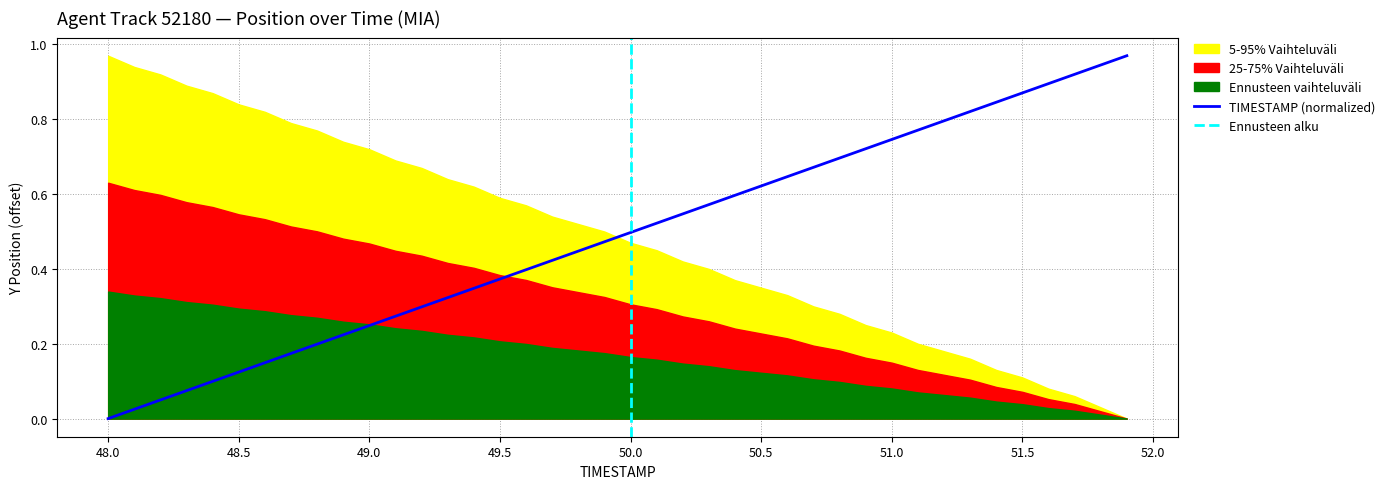

Reading right to left, transcribe all the data shown in this chart.

51.9=1.0	51.8=0.9	51.7=0.9	51.6=0.9	51.5=0.9	51.4=0.8	51.3=0.8	51.2=0.8	51.1=0.8	51.0=0.7	50.9=0.7	50.8=0.7	50.7=0.7	50.6=0.6	50.5=0.6	50.4=0.6	50.3=0.6	50.2=0.5	50.1=0.5	50.0=0.5	49.9=0.5	49.8=0.4	49.7=0.4	49.6=0.4	49.5=0.4	49.4=0.3	49.3=0.3	49.2=0.3	49.1=0.3	49.0=0.2	48.9=0.2	48.8=0.2	48.7=0.2	48.6=0.1	48.5=0.1	48.4=0.1	48.3=0.1	48.2=0.0	48.1=0.0	48.0=0.0